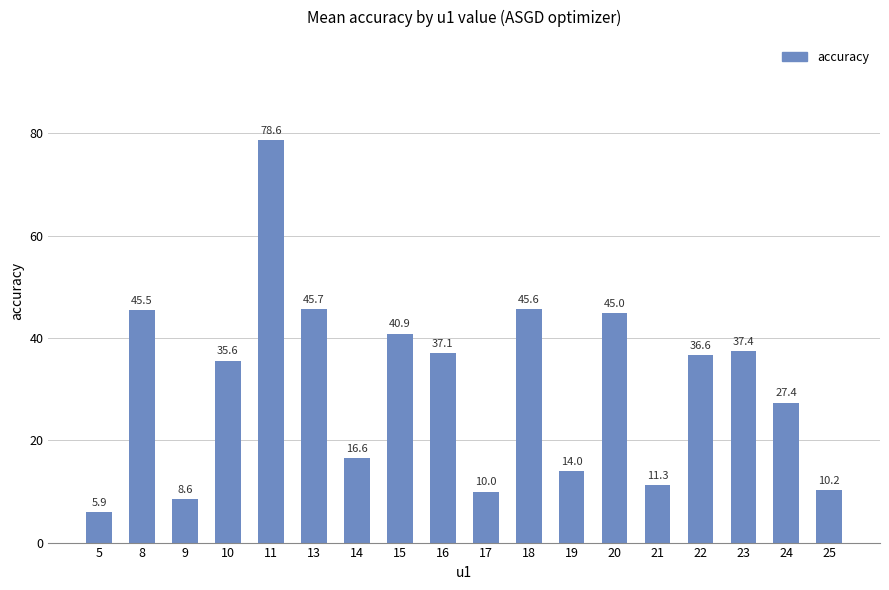

How many series are shown in this chart?

1